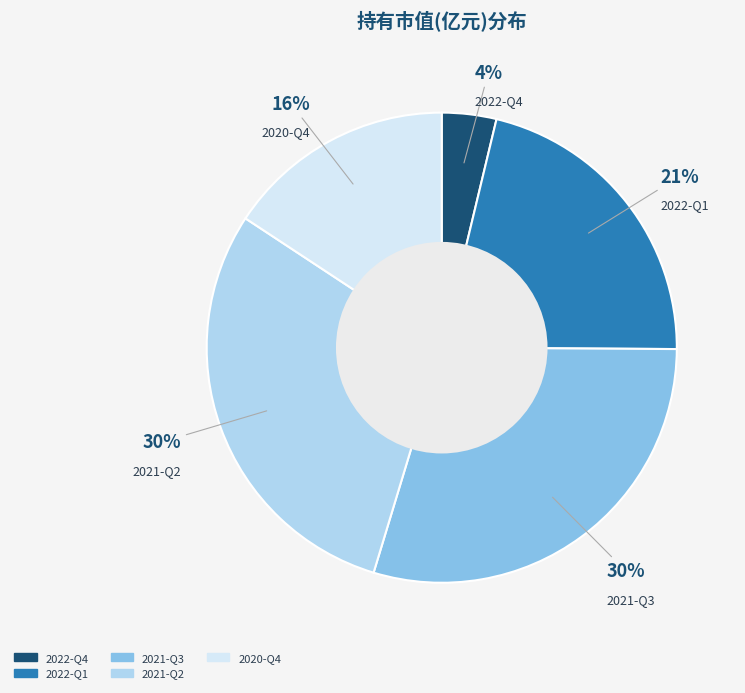

Does 2021-Q2 account for over 50% of the chart?

No